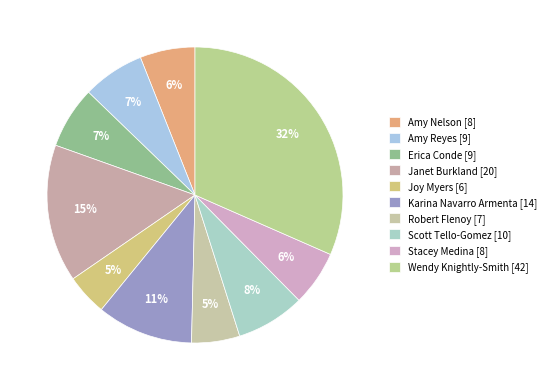

To the nearest percent, what portion does Amy Reyes represent?

7%